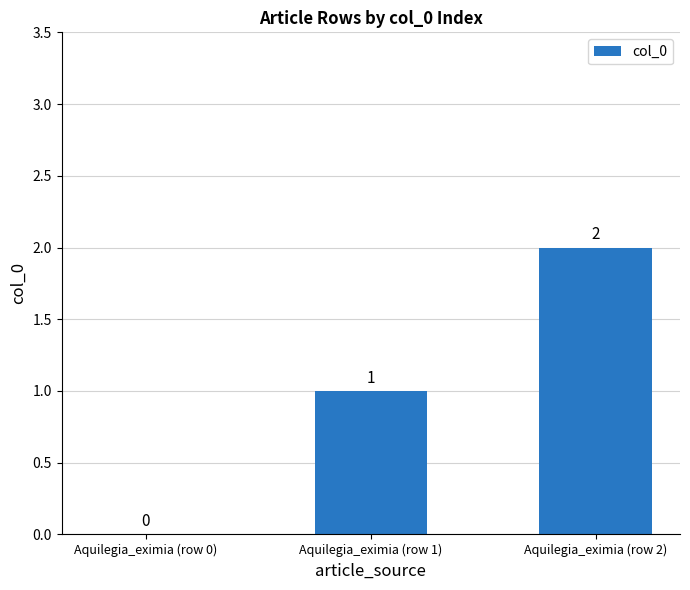

Which has a higher value, Aquilegia_eximia (row 0) or Aquilegia_eximia (row 1)?

Aquilegia_eximia (row 1)